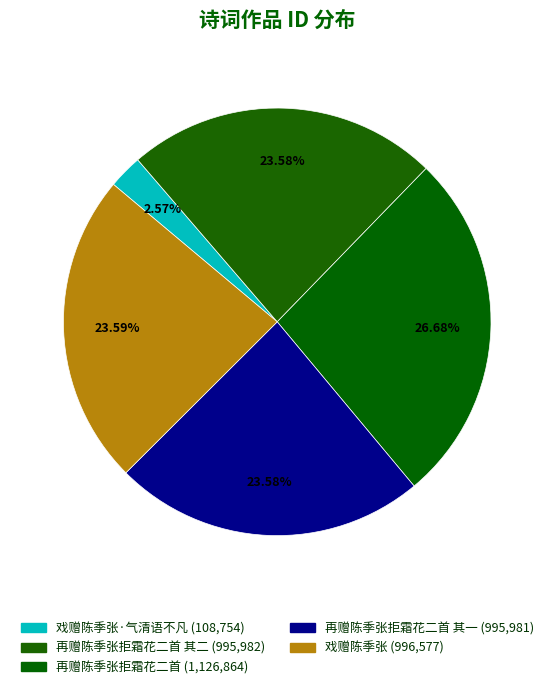

Is there a majority slice in this chart?

No